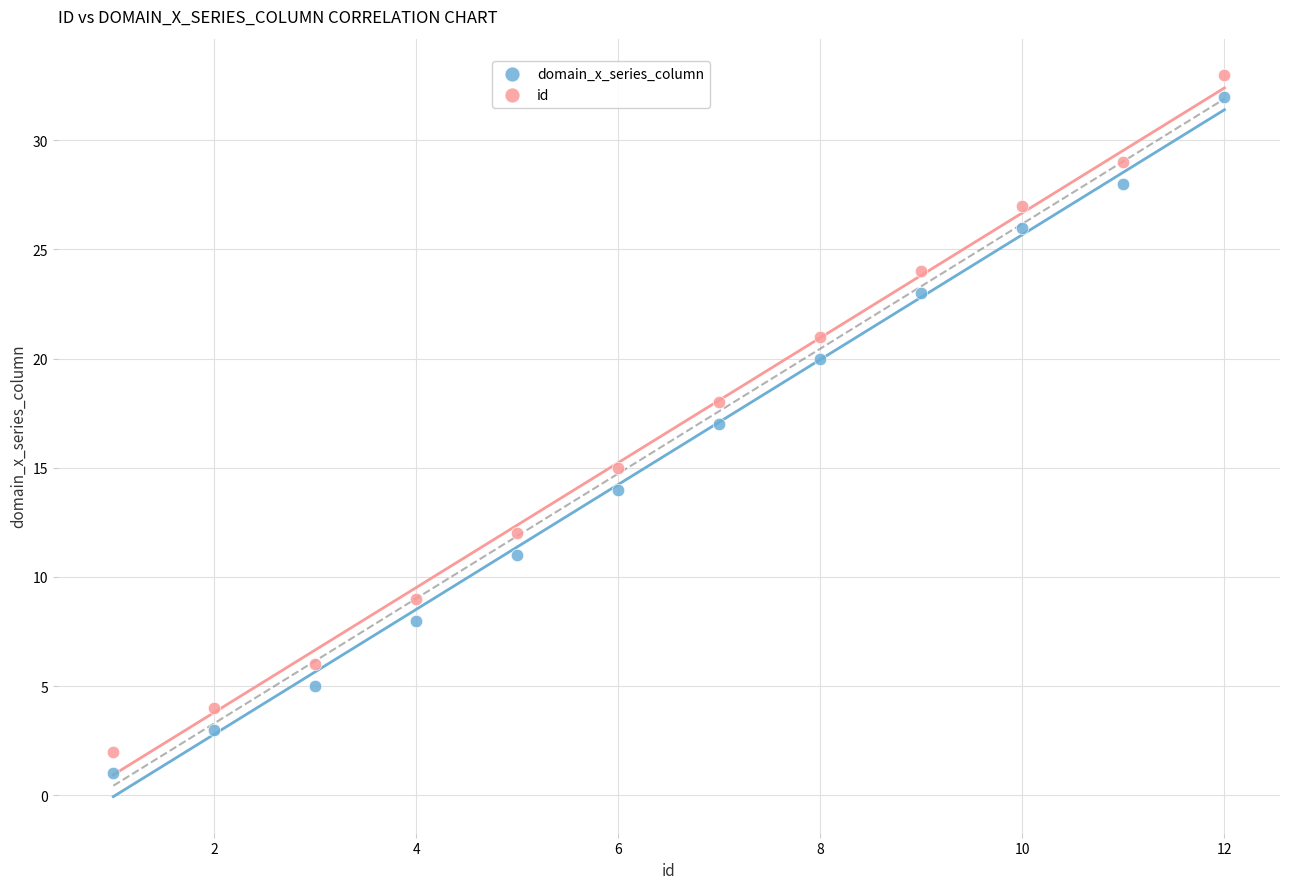

What is the X range (max minus min) for the scatter plot?

11